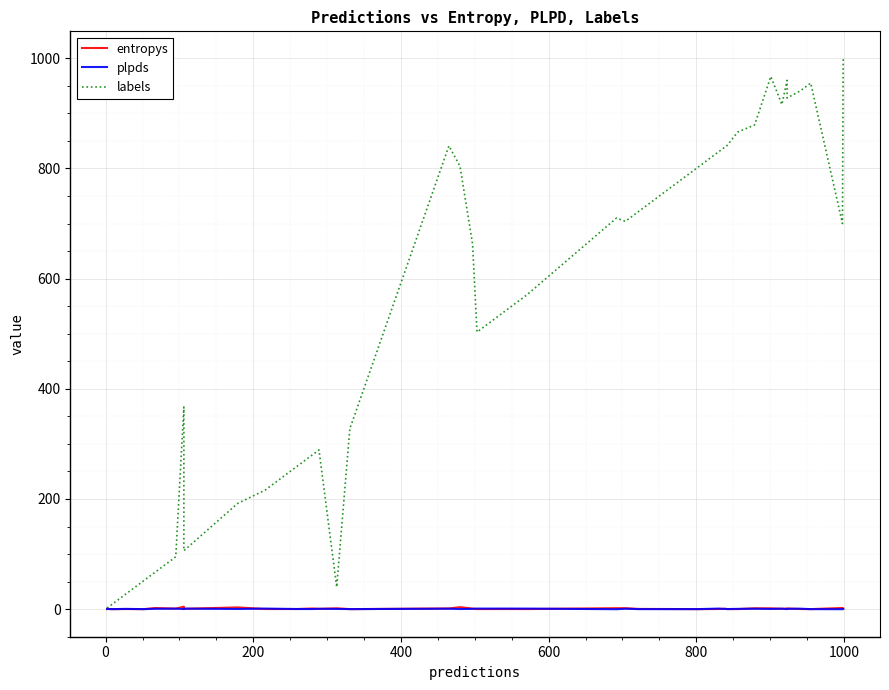

Which series has the largest range (max minus min)?

labels